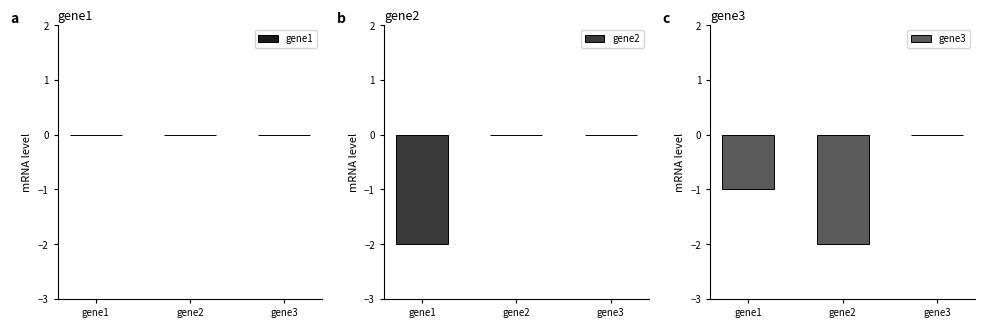

What is the minimum value shown in the chart?

-2